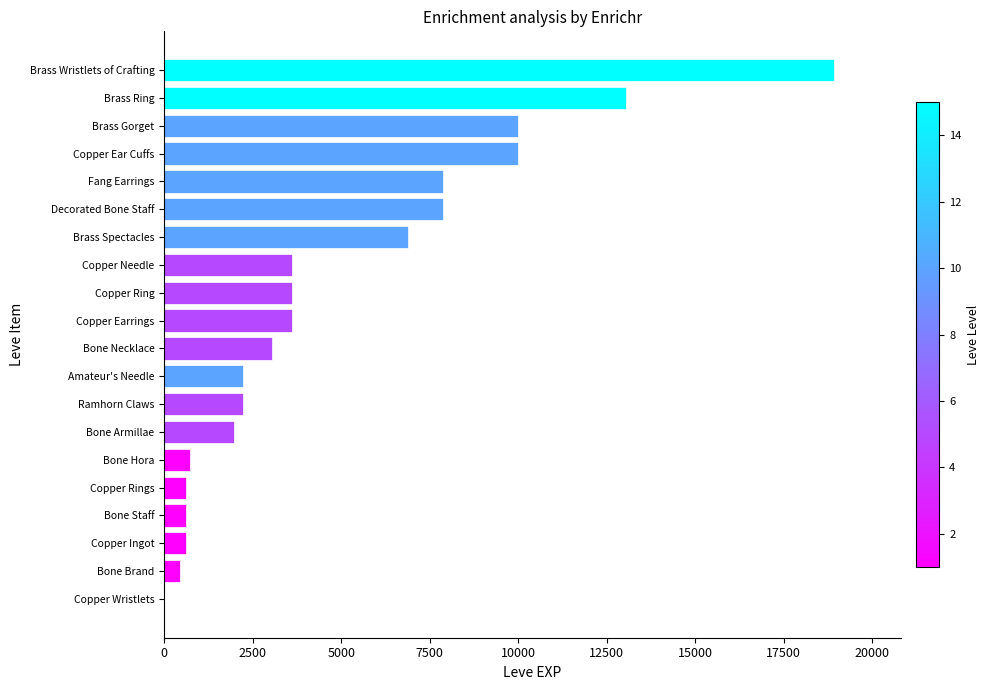

What is the approximate value at Copper Rings?

630